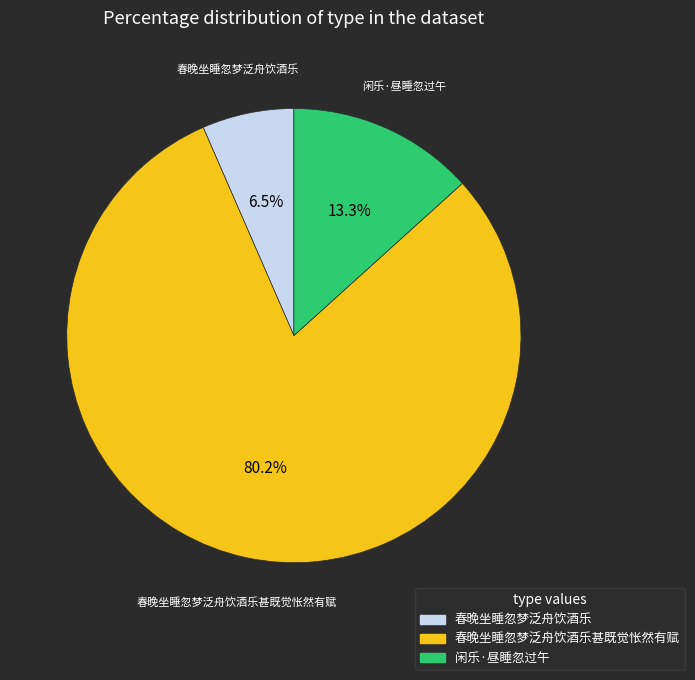

The 春晚坐睡忽梦泛舟饮酒乐 slice represents 1% of the pie. True or false?

False